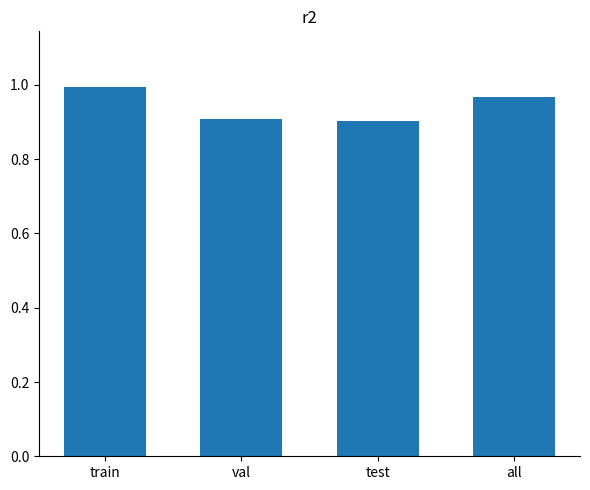

Which has a higher value, val or train?

train